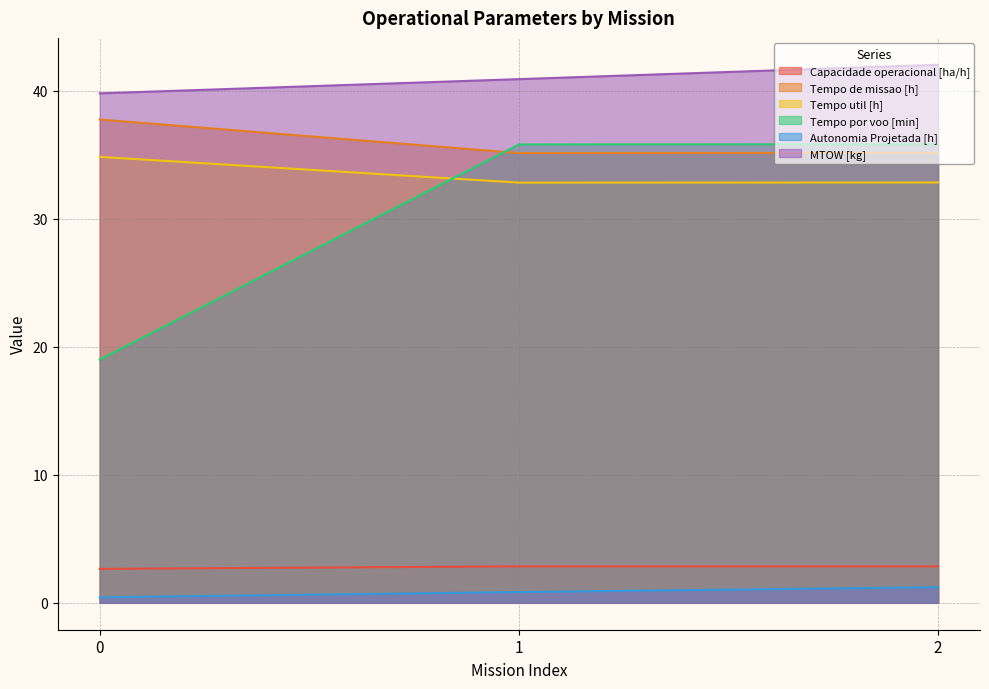

What is the value of the Tempo de missao [h] point at the 2nd from the left?

35.1